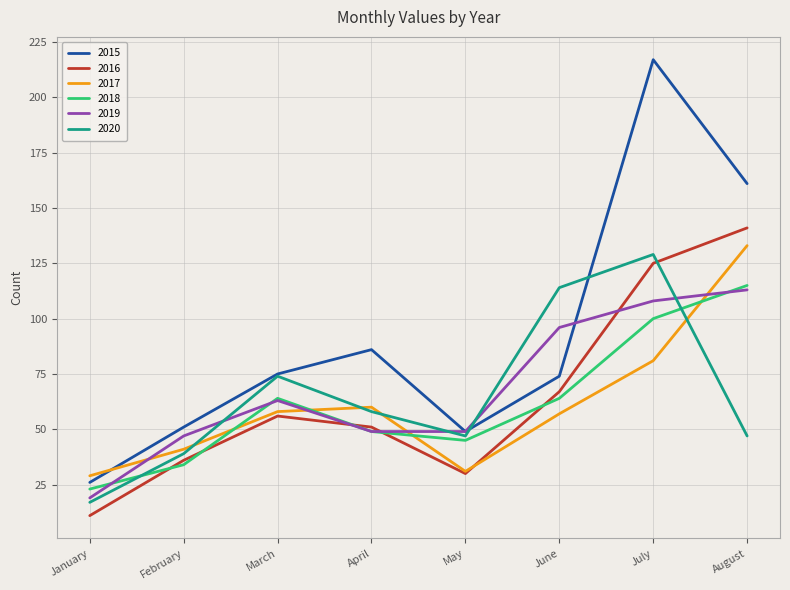

What is the difference between the highest and lowest values at March?

19